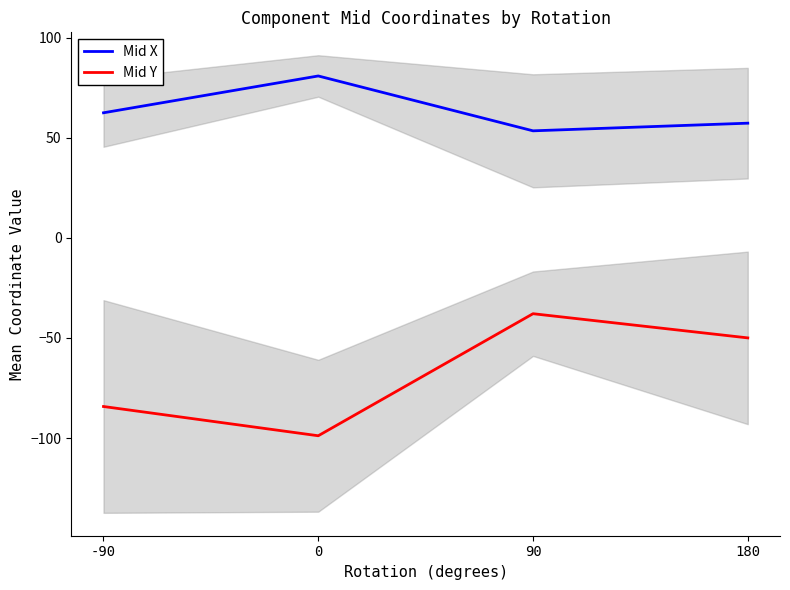

True or false: Mid X has a value of 81.0 at 0.

True